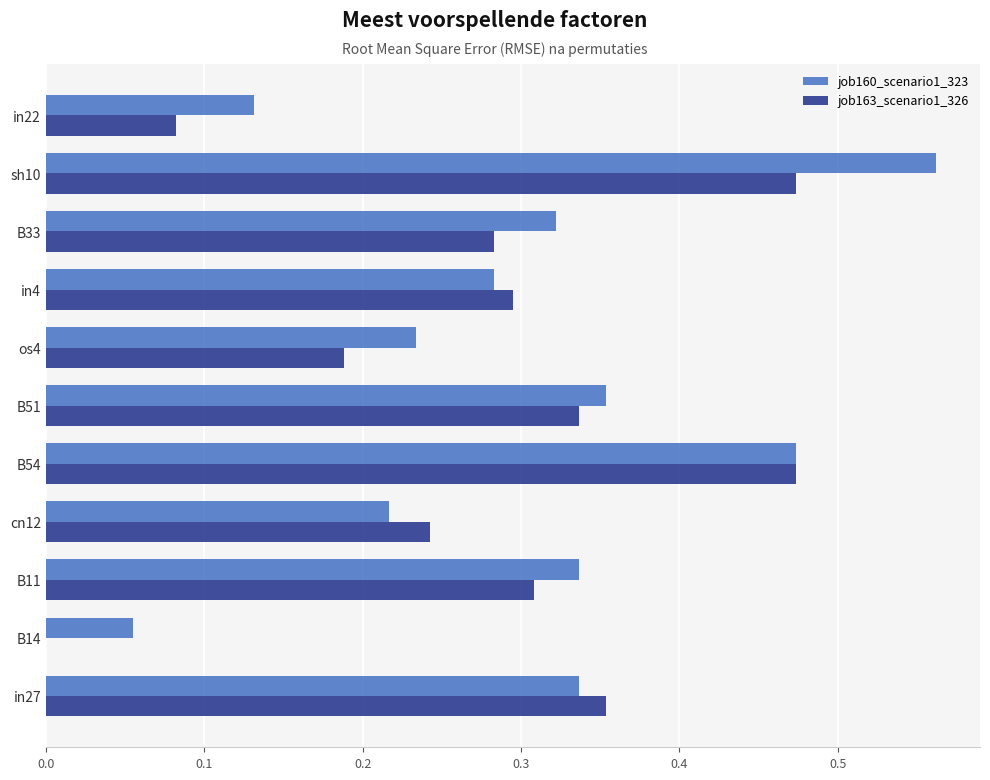

Where is job163_scenario1_326 nearest to the value 0?

B14